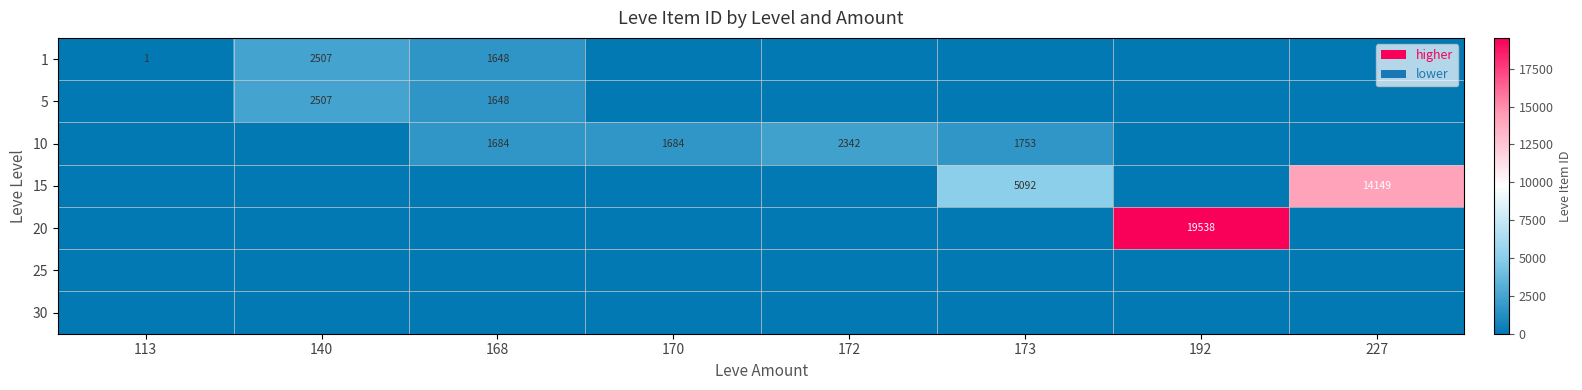

The 1 series shows 1 at 113. True or false?

True